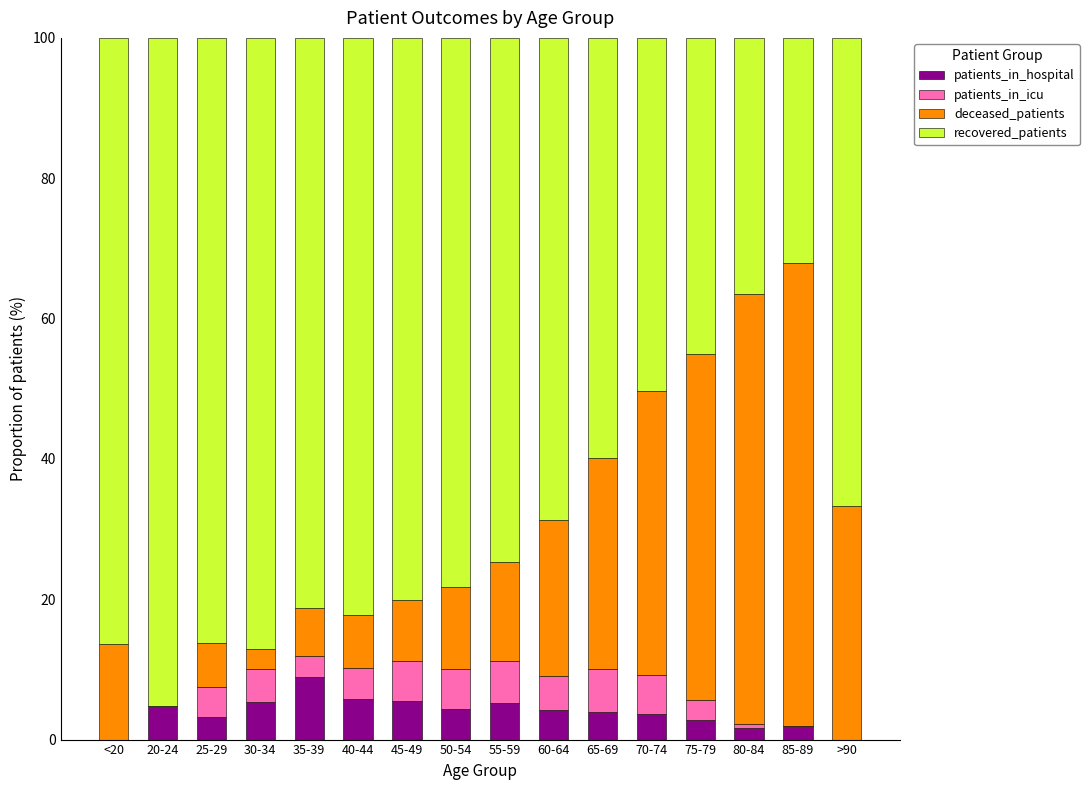

What is the sum of the patients_in_hospital values at 50-54 and <20?

4.4